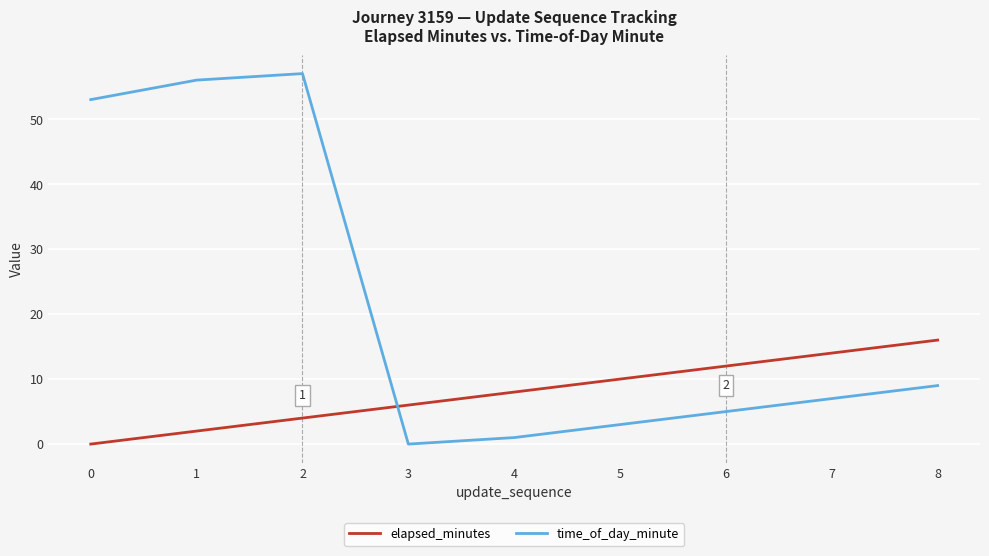

Reading left to right, what are all the values shown in this chart?

elapsed_minutes: 0=0	1=2	2=4	3=6	4=8	5=10	6=12	7=14	8=16
time_of_day_minute: 0=53	1=56	2=57	3=0	4=1	5=3	6=5	7=7	8=9